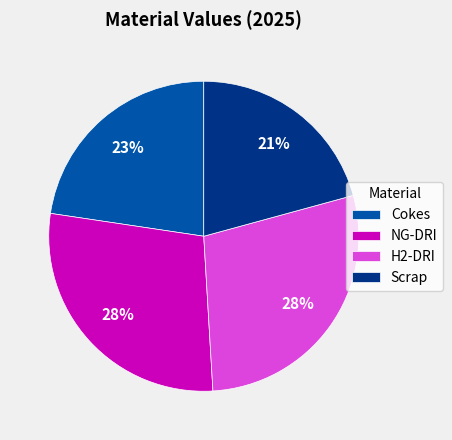

To the nearest percent, what is the average slice percentage?

25%